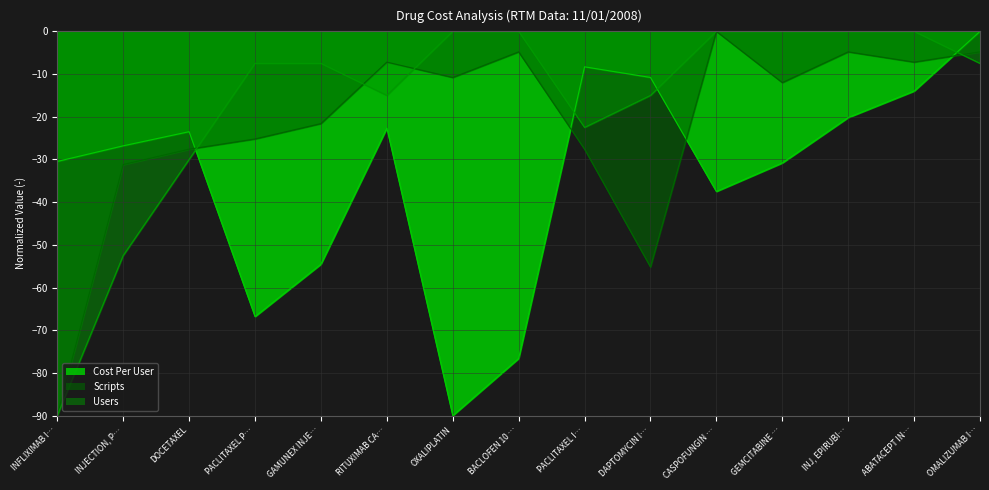

True or false: Scripts has more than 0 points higher than both neighbors.

True